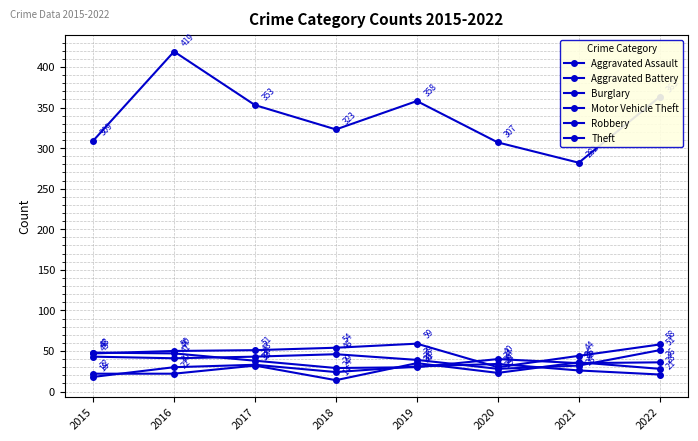

How many times do Robbery and Aggravated Assault cross each other?

4